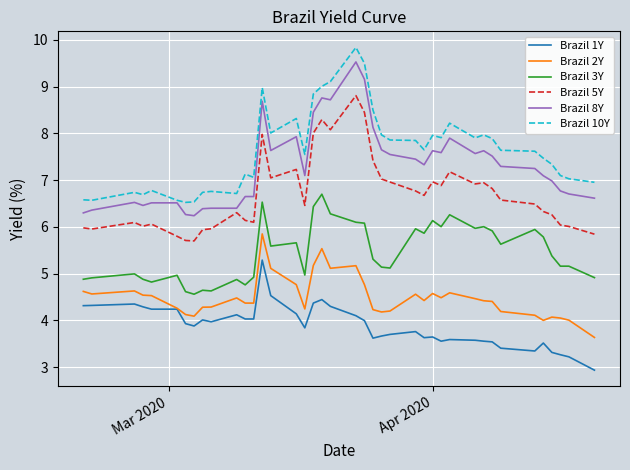

Rank the series by their maximum value, from highest to lowest.

Brazil 10Y, Brazil 8Y, Brazil 5Y, Brazil 3Y, Brazil 2Y, Brazil 1Y